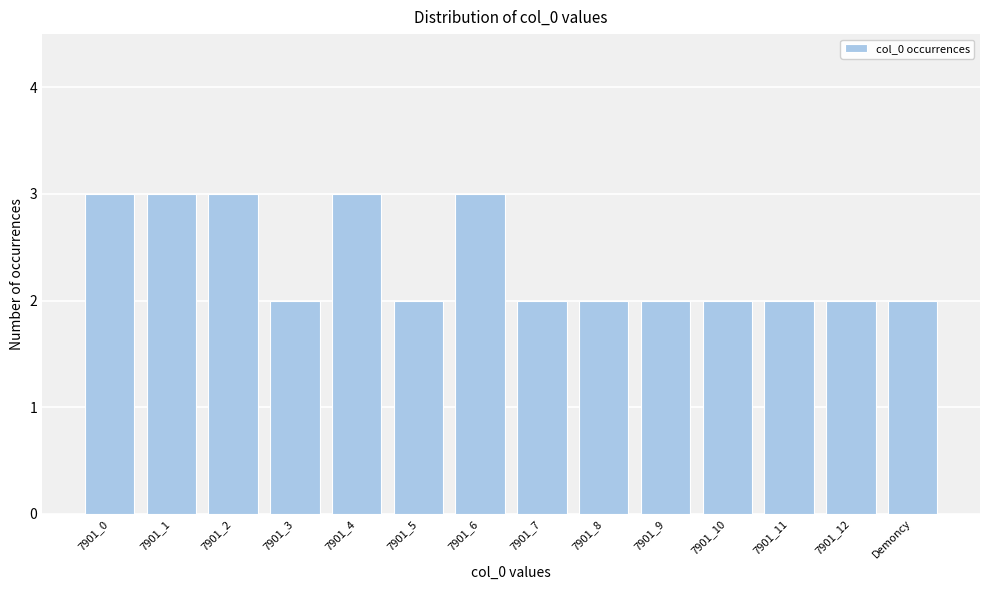

Reading left to right, extract all data points from this chart.

3	3	3	2	3	2	3	2	2	2	2	2	2	2